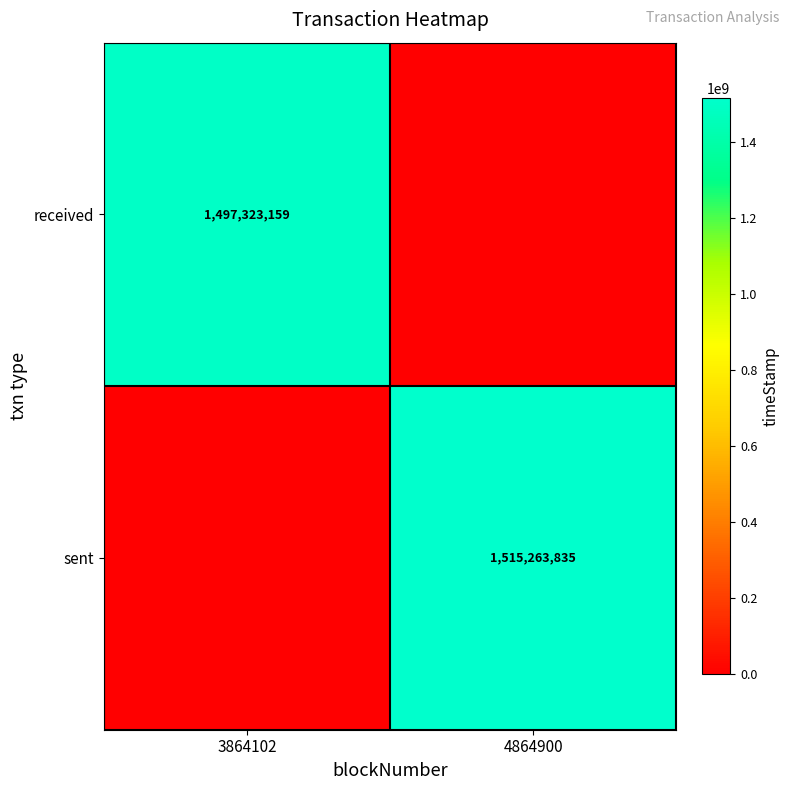

The value of sent at 4864900 is 1515263835. True or false?

True